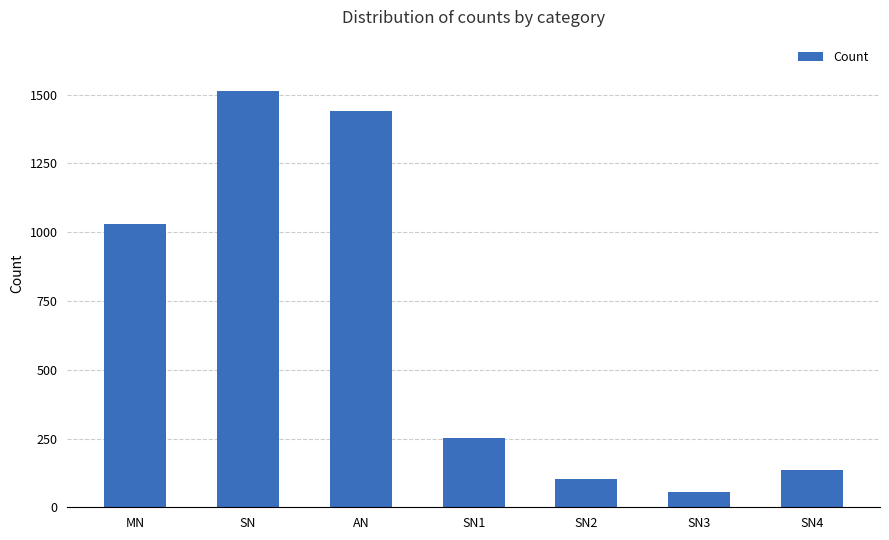

What is the smallest value displayed?

57